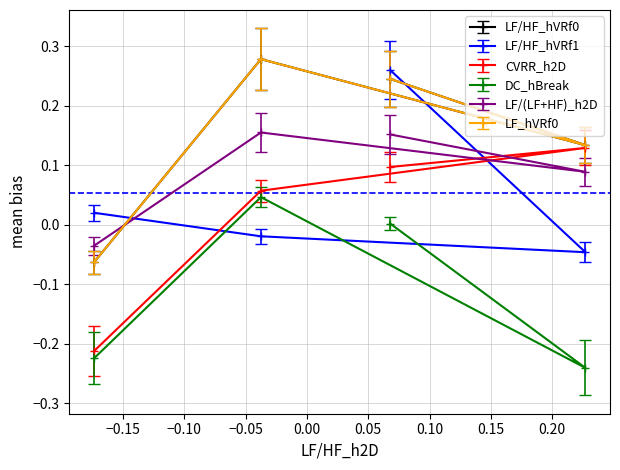

What is the minimum value for LF_hVRf0?

-0.1